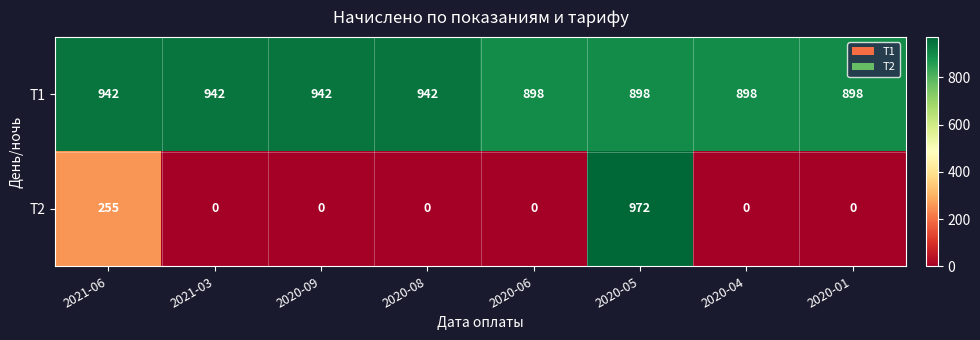

What is the difference between the highest and lowest values at 2020-08?

942